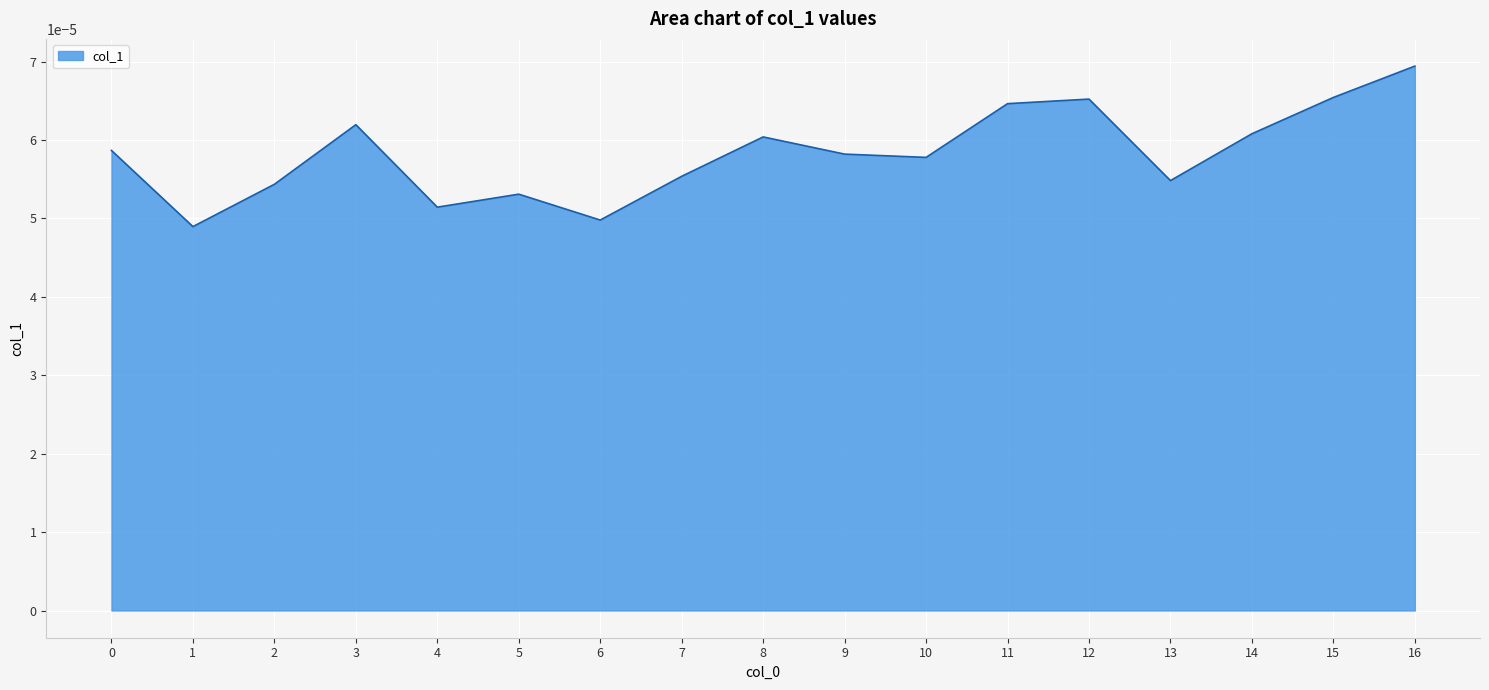

Does the chart have visible grid lines?

Yes